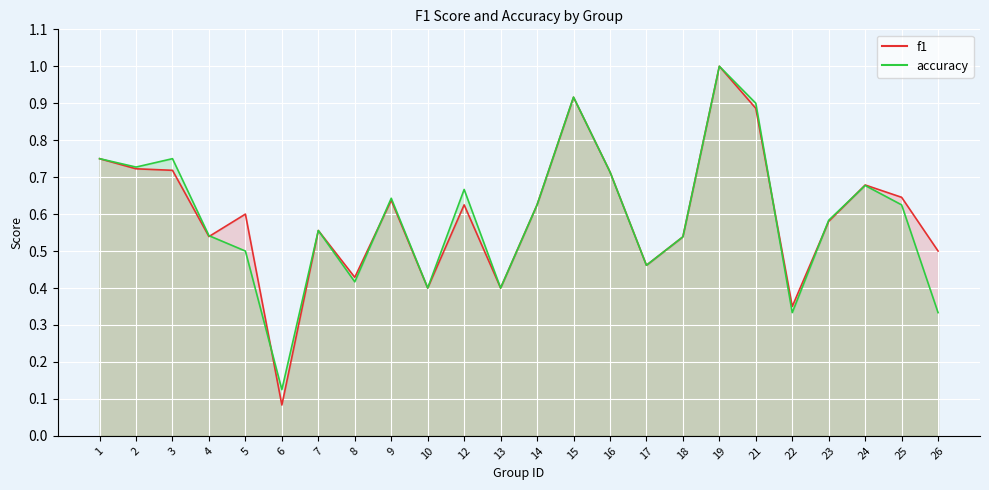

How many distinct data groups are displayed?

2